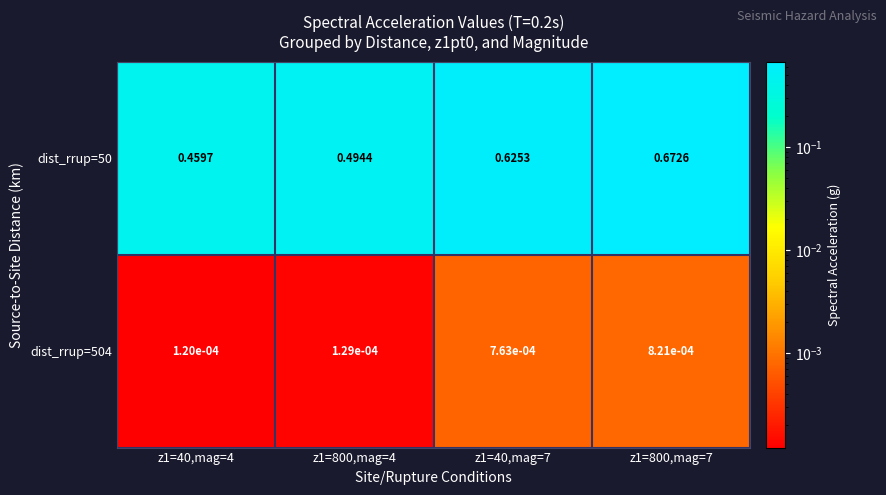

Which series has the largest range (max minus min)?

dist_rrup=50